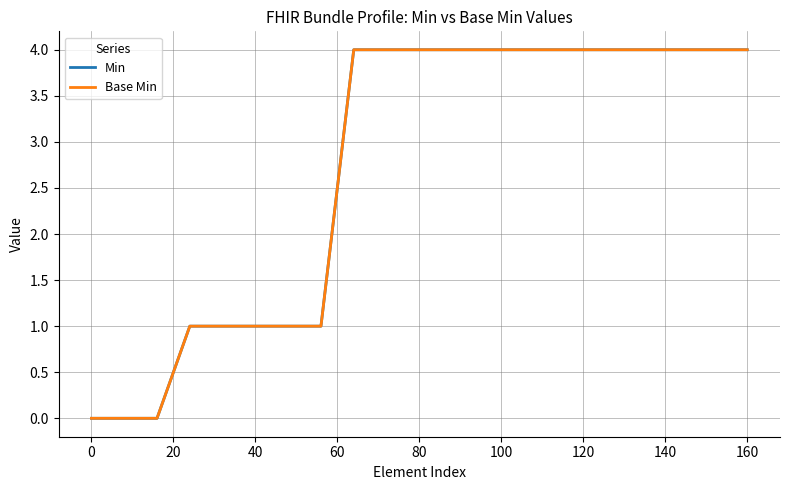

Does the chart have visible grid lines?

Yes